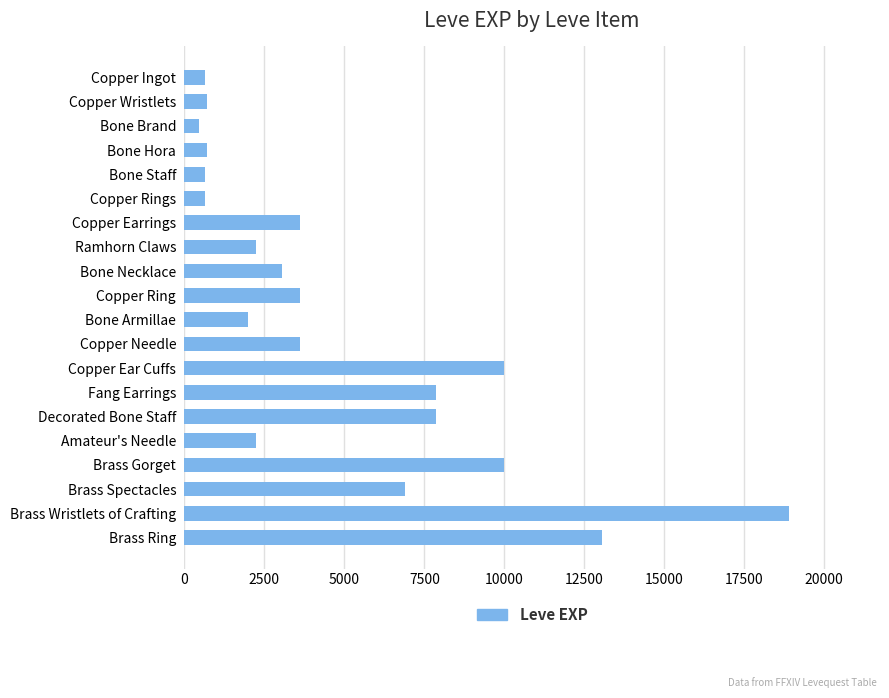

What is the minimum value shown in the chart?

450